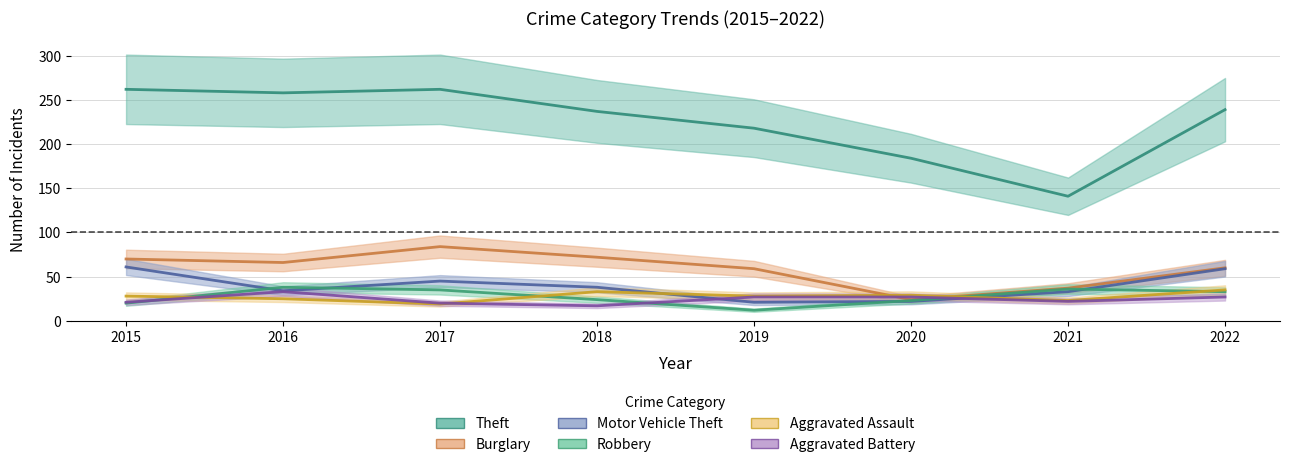

What is the total value across all series at 2015?

462